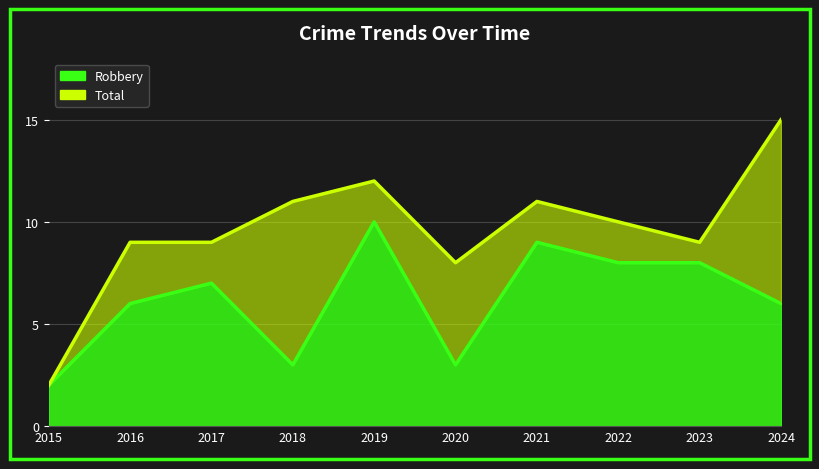

Count the Robbery values in the range 3 to 8.

7